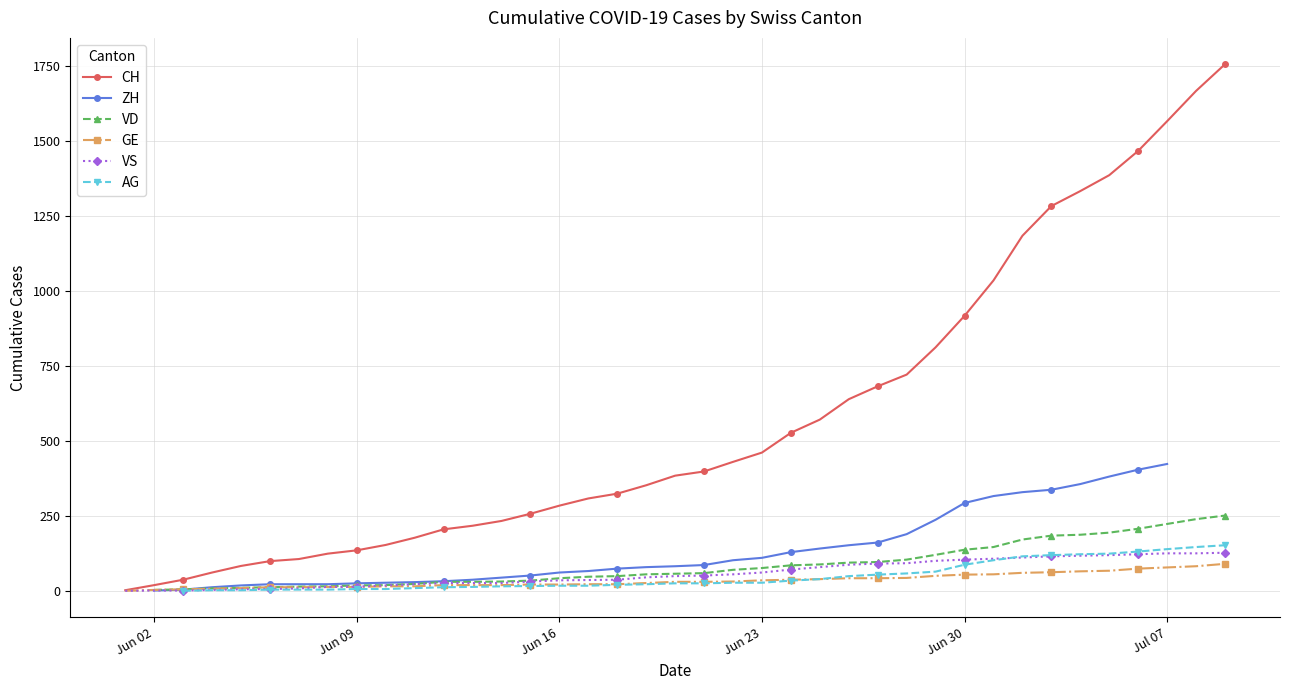

True or false: AG has a value of 128.0 at Jun 30.

False